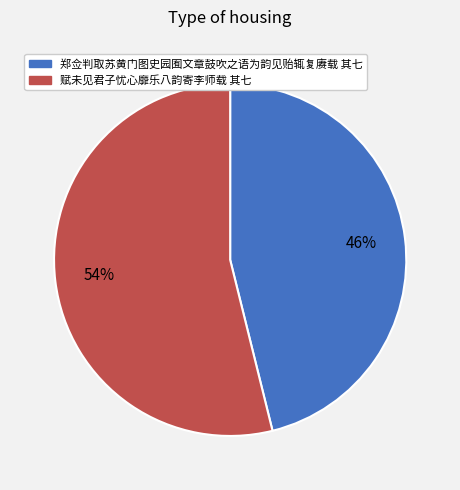

Is 赋未见君子忧心靡乐八韵寄李师载 其七 the majority of the pie?

Yes